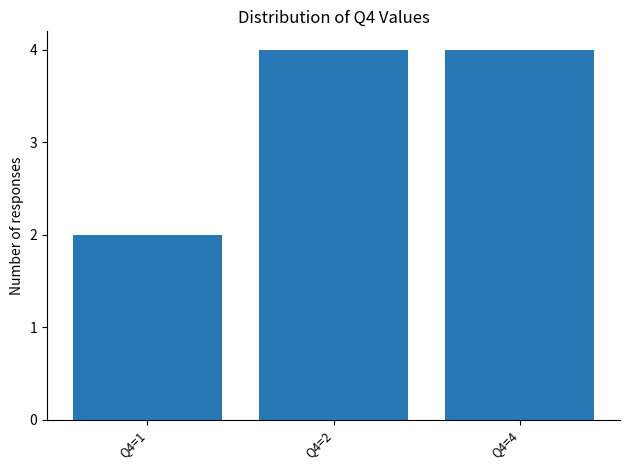

What is the value of the 3rd bar from the left?

4